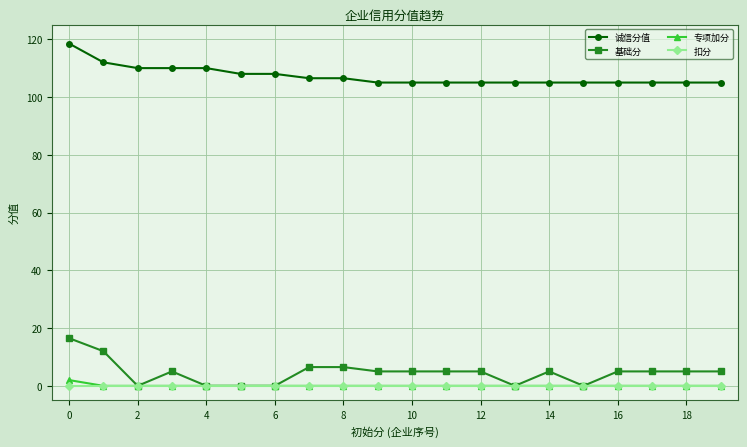

What is the value of the 基础分 point at the 9th from the left?

6.5